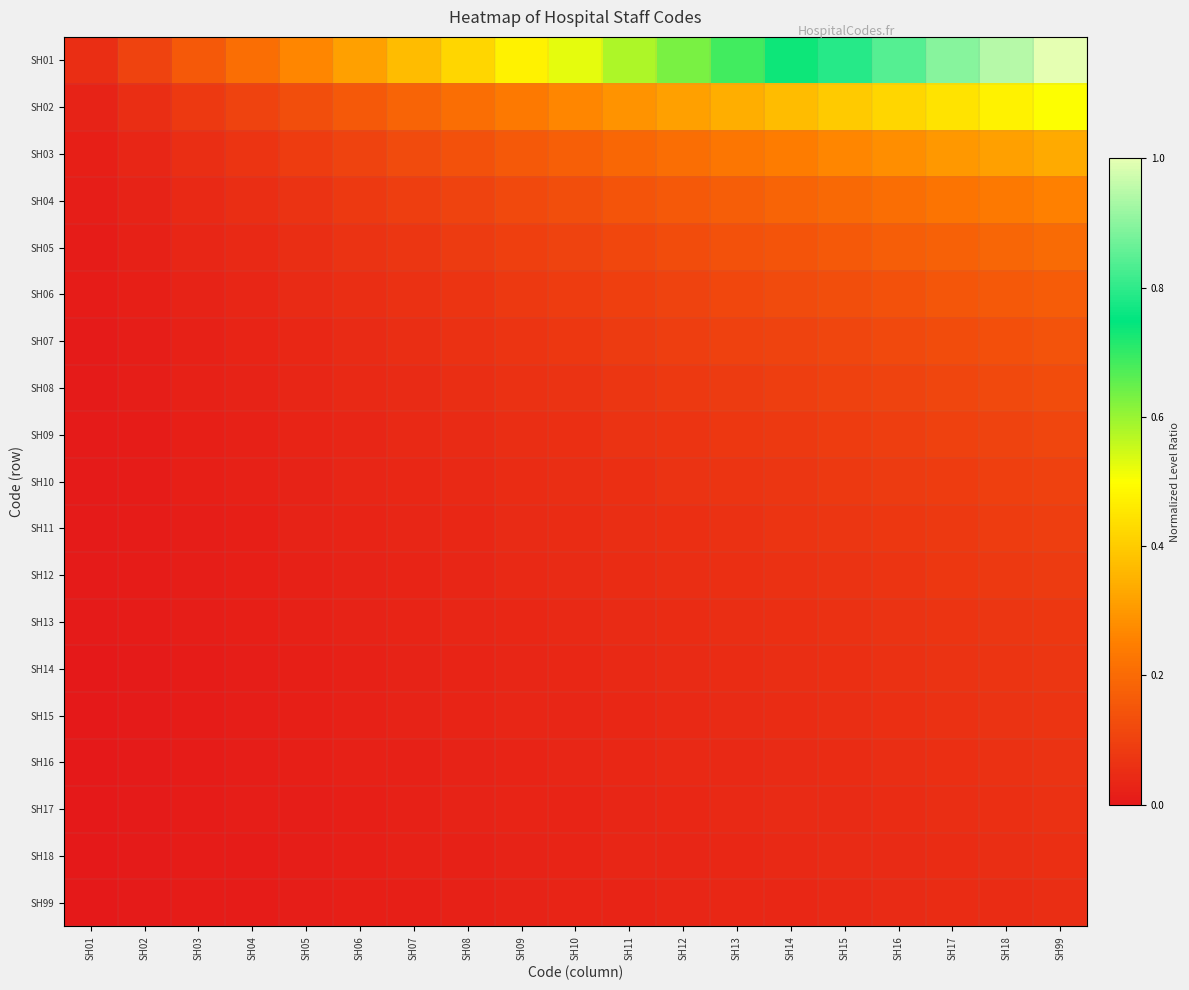

Between SH18 and SH10, which is larger?

SH18